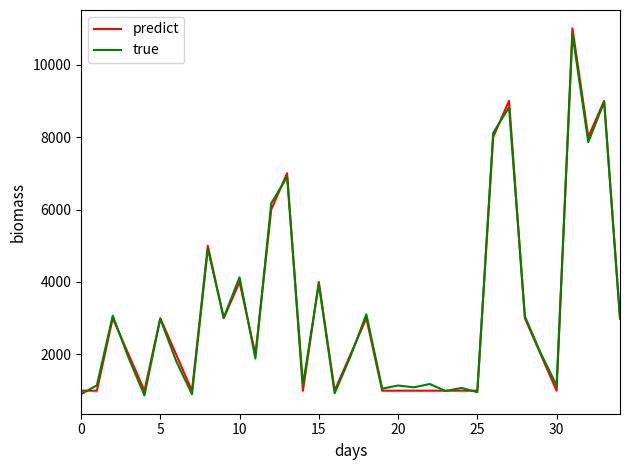

What is the maximum value shown in the chart?

11000